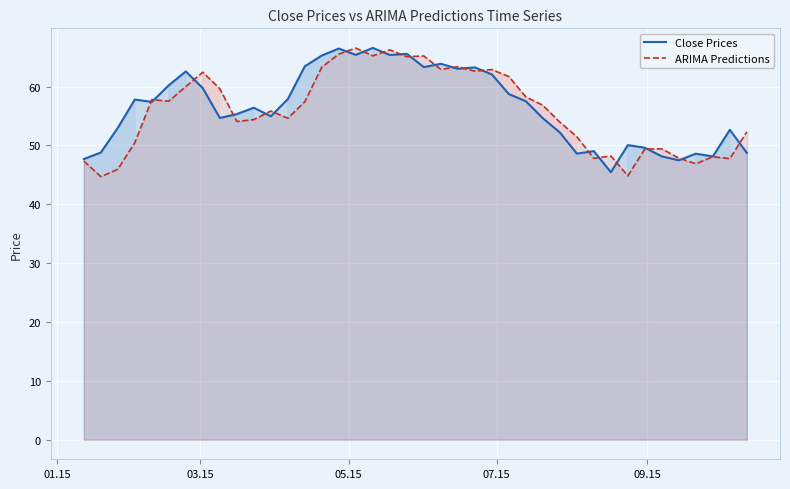

What is the minimum value for ARIMA Predictions?

44.7